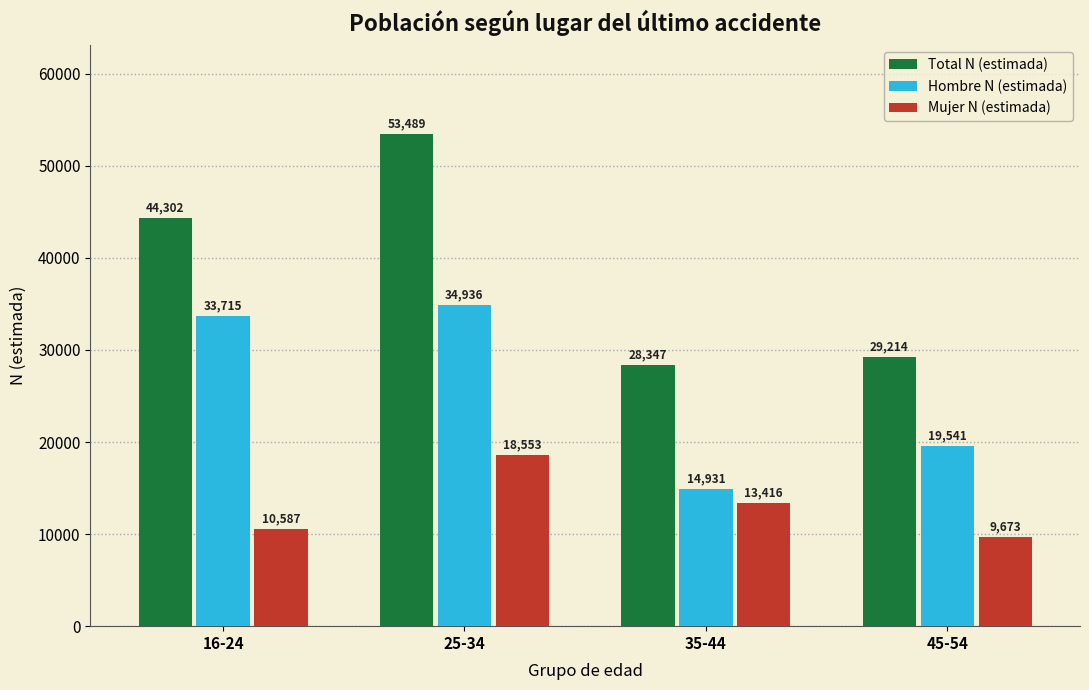

What is the label of the 2nd bar from the right?

35-44